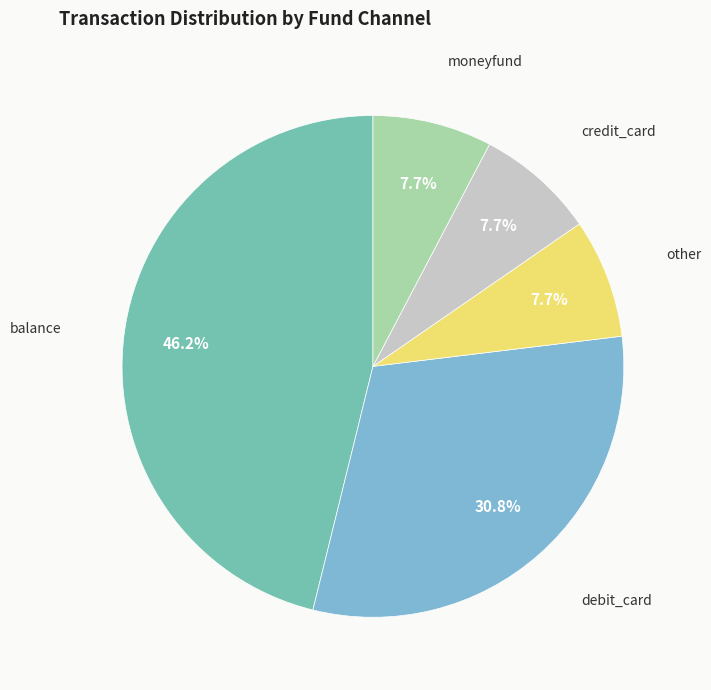

How many slices are in this pie chart?

5